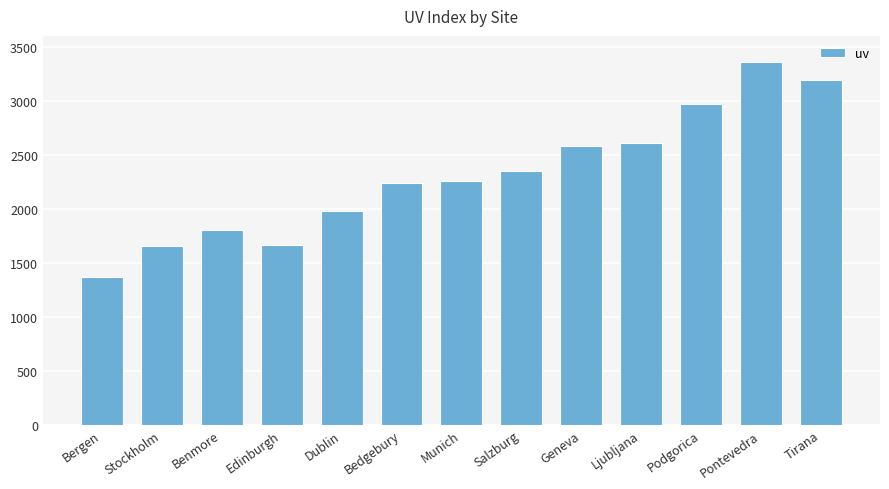

What is the maximum value shown in the chart?

3358